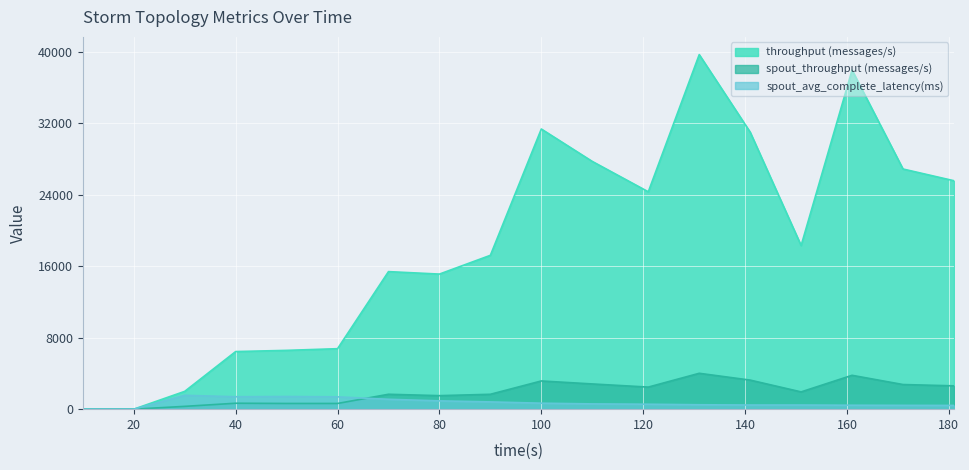

Reading left to right, list all the values displayed in this chart.

throughput (messages/s): 10=0.0	20=0.0	30=1994.0	40=6450.0	50=6583.0	60=6772.0	70=15401.0	80=15125.0	90=17226.0	100=31369.0	110=27741.0	121=24340.0	131=39698.0	141=31016.0	151=18321.0	161=37961.0	171=26890.0	181=25577.0
spout_throughput (messages/s): 10=0.0	20=0.0	30=314.0	40=664.0	50=638.0	60=639.0	70=1668.0	80=1513.0	90=1666.0	100=3158.0	110=2824.0	121=2472.0	131=4017.0	141=3254.0	151=1934.0	161=3791.0	171=2758.0	181=2612.0
spout_avg_complete_latency(ms): 10=0.0	20=0.0	30=1550.2	40=1391.1	50=1417.9	60=1380.5	70=1107.3	80=929.5	90=813.2	100=669.7	110=591.0	121=553.4	131=494.6	141=464.0	151=463.8	161=440.6	171=427.8	181=418.5